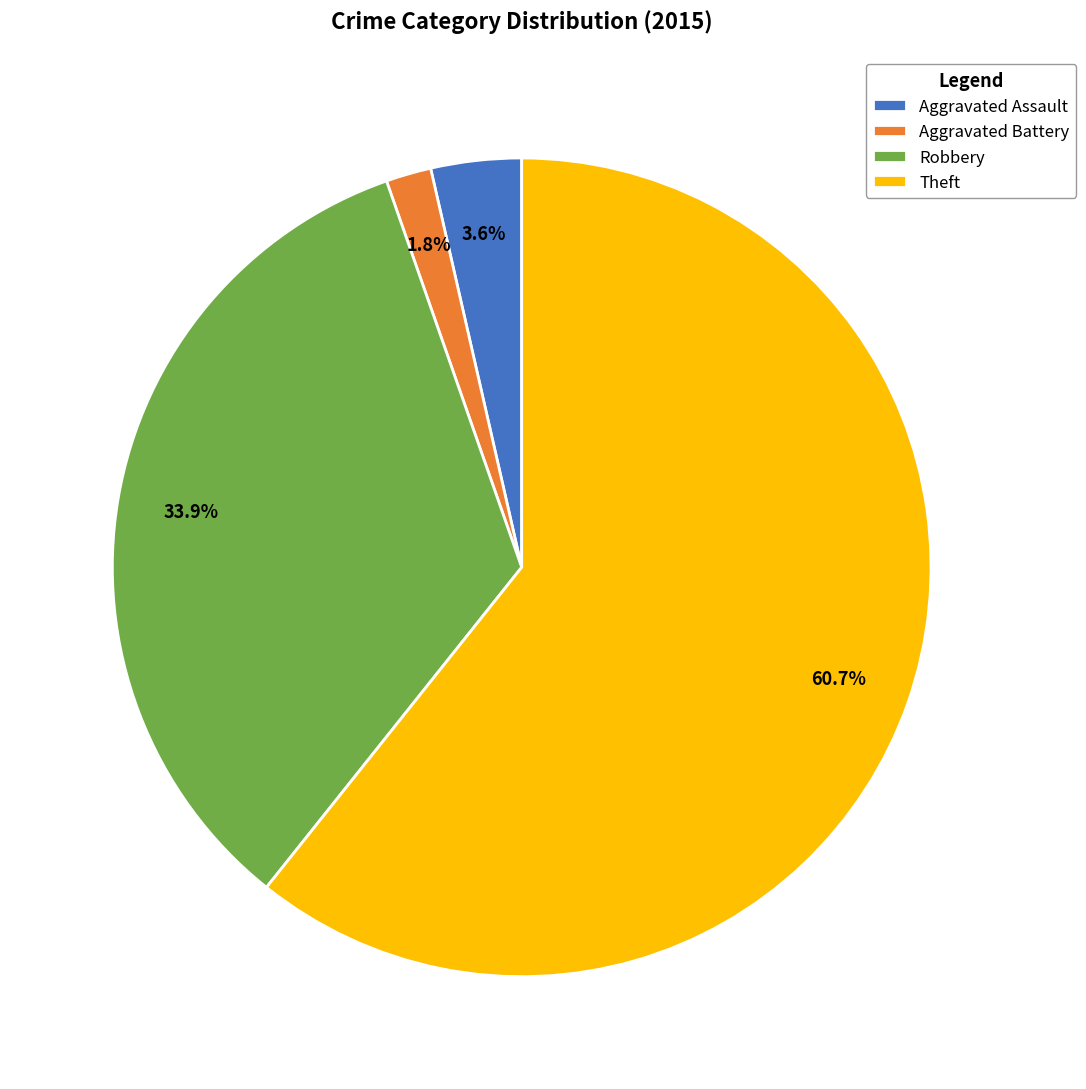

Rank the categories by value from lowest to highest.

Aggravated Battery, Aggravated Assault, Robbery, Theft